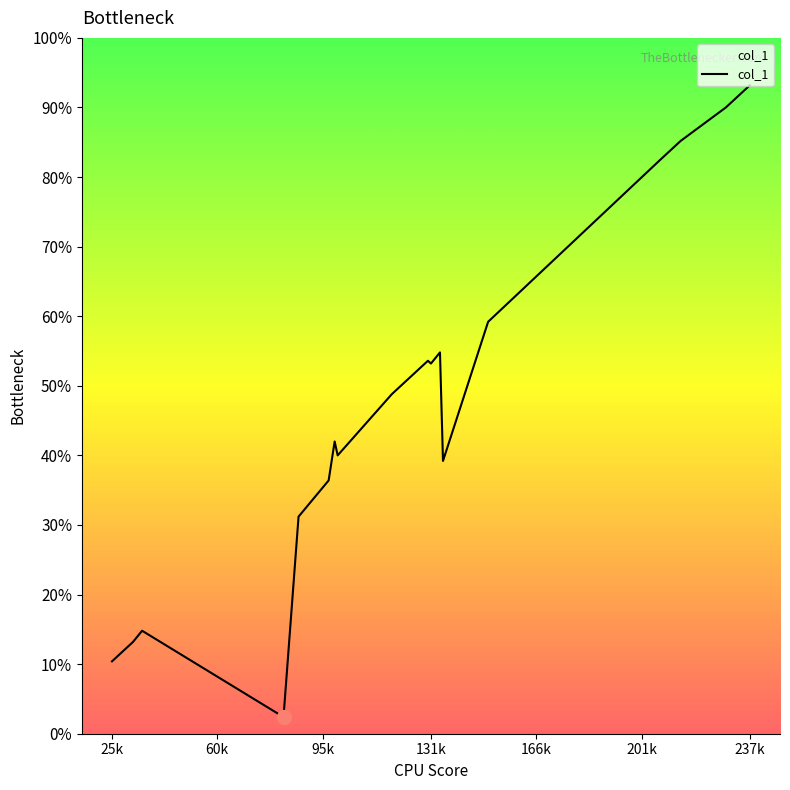

What is the label of the 5th point from the left?

166k